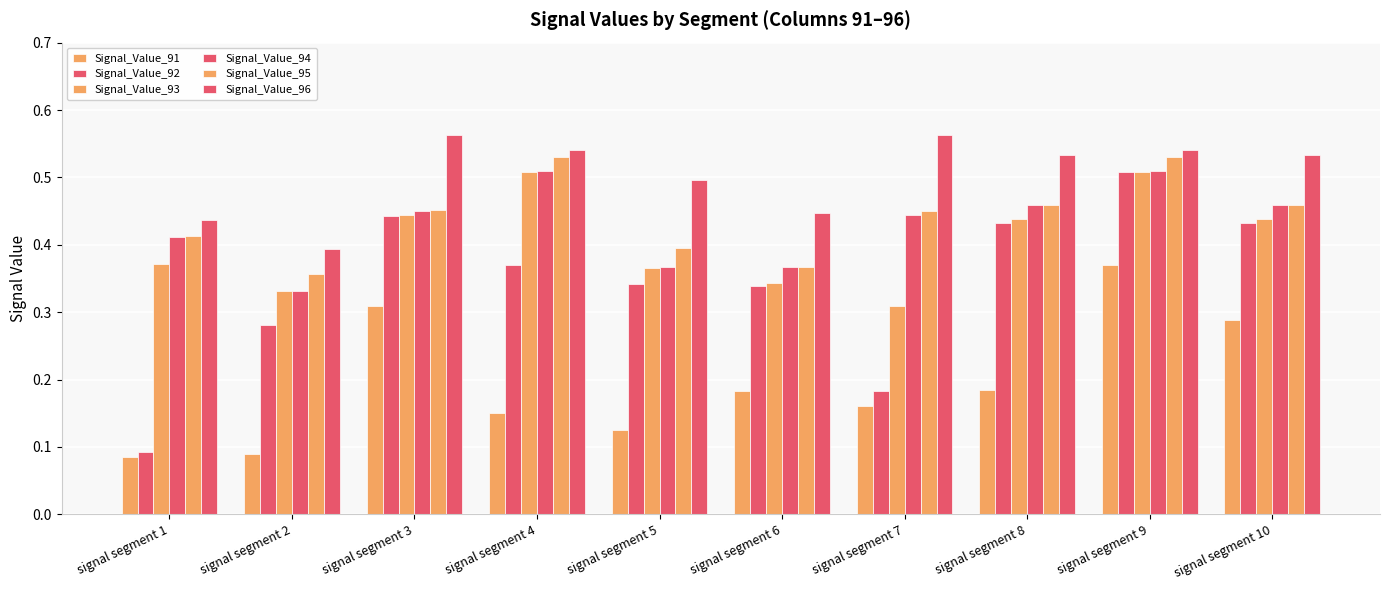

What is the value of the Signal_Value_94 bar at the 7th from the left?

0.4